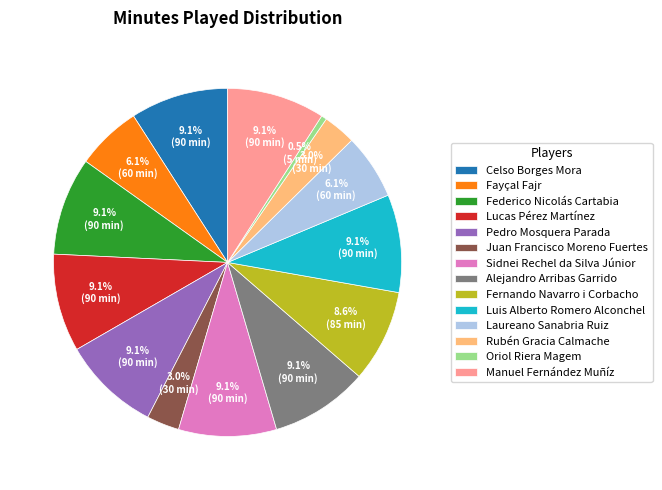

What is the ratio of the value at Rubén Gracia Calmache to the value at Oriol Riera Magem?

6.0